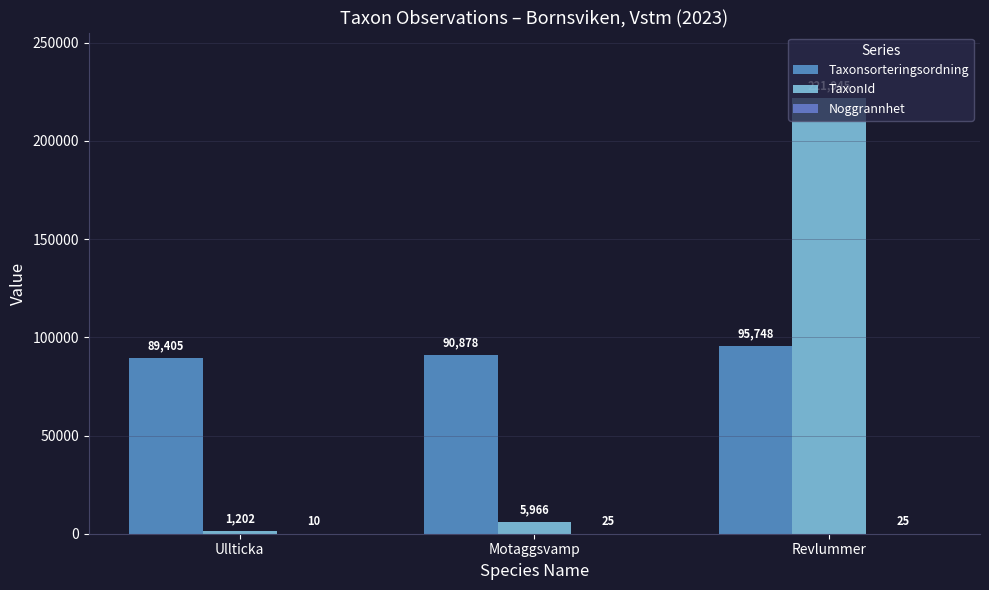

Which series changed the most between Ullticka and Motaggsvamp?

TaxonId